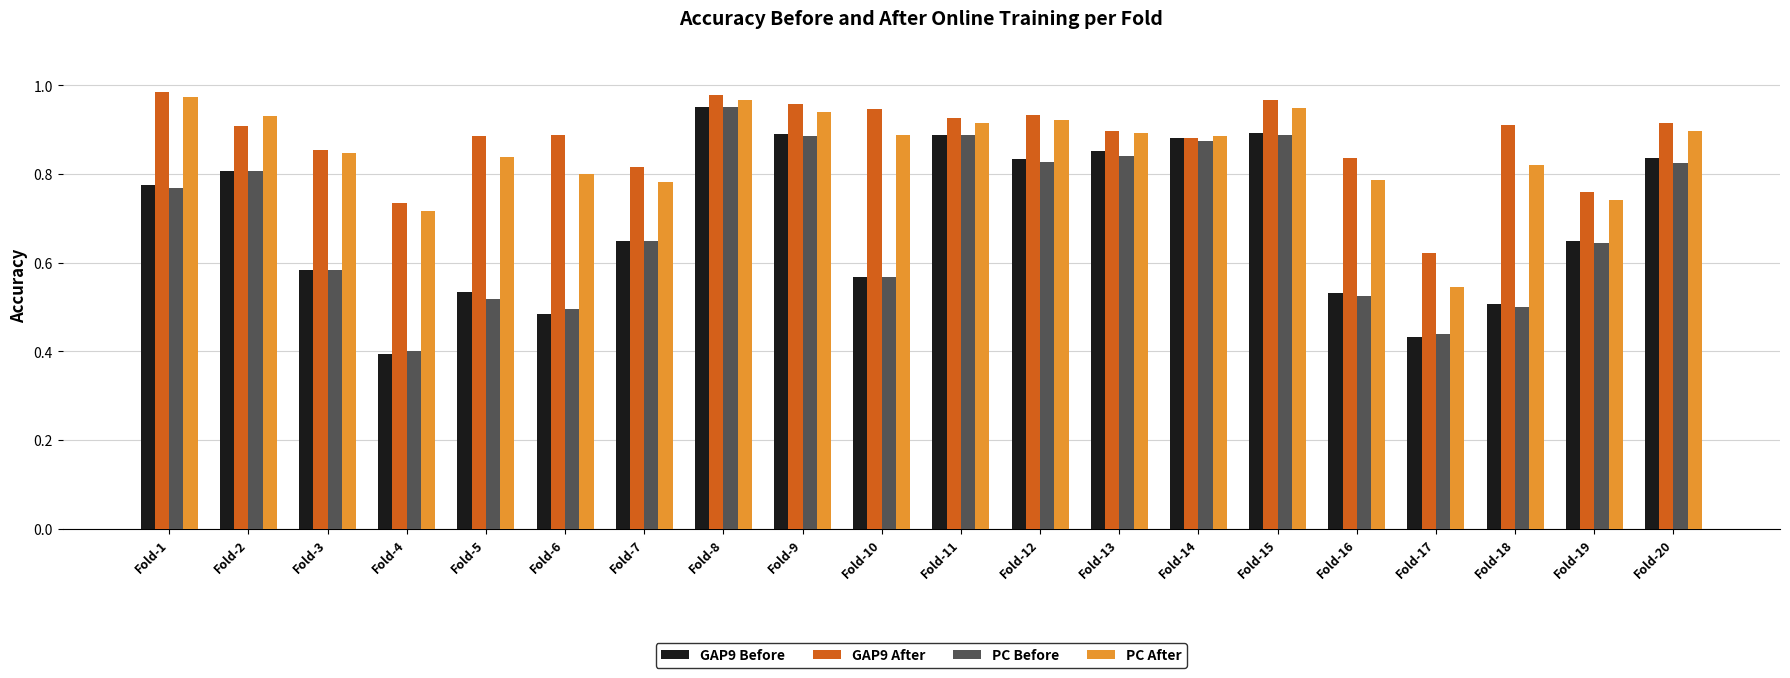

The value of GAP9 After at Fold-3 is 0.5. True or false?

False